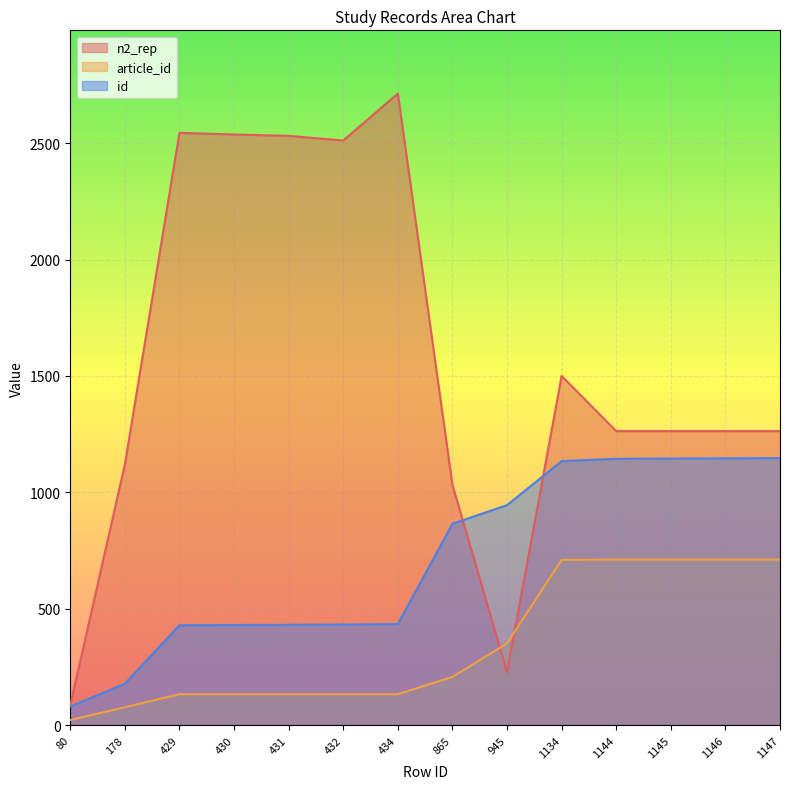

What is the average value of the id series?

710